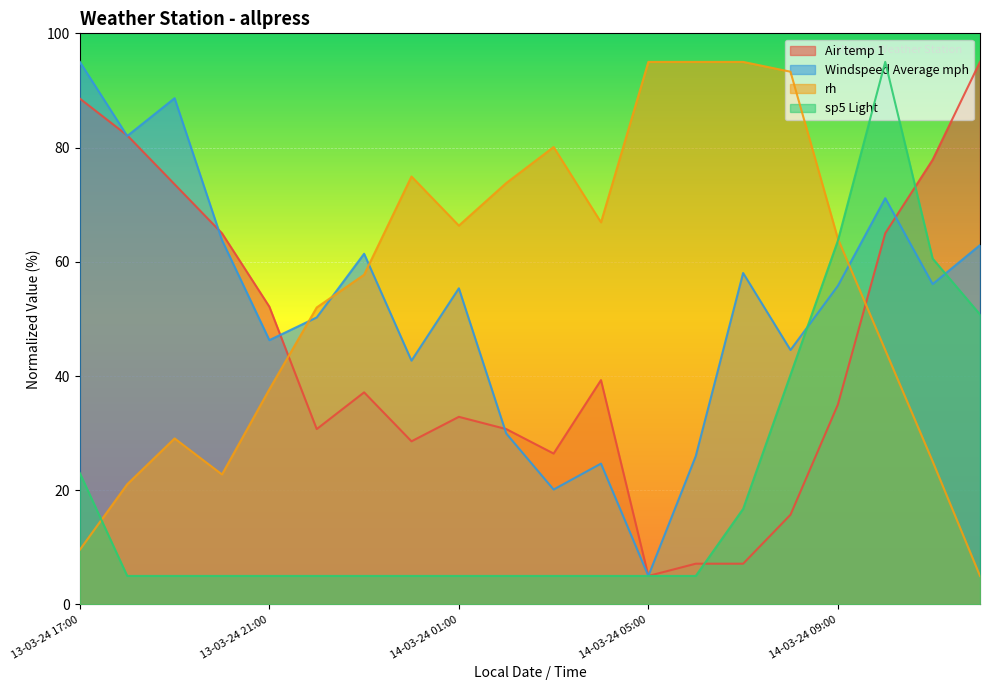

Which series changed the most between 14-03-24 09:00 and 14-03-24 12:00?

Air temp 1